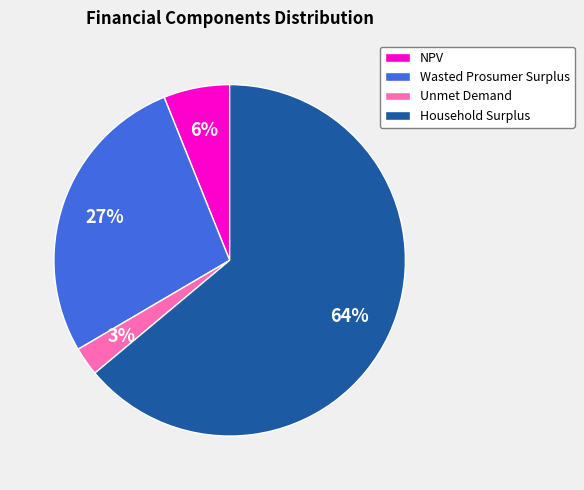

What is the majority slice?

Household Surplus